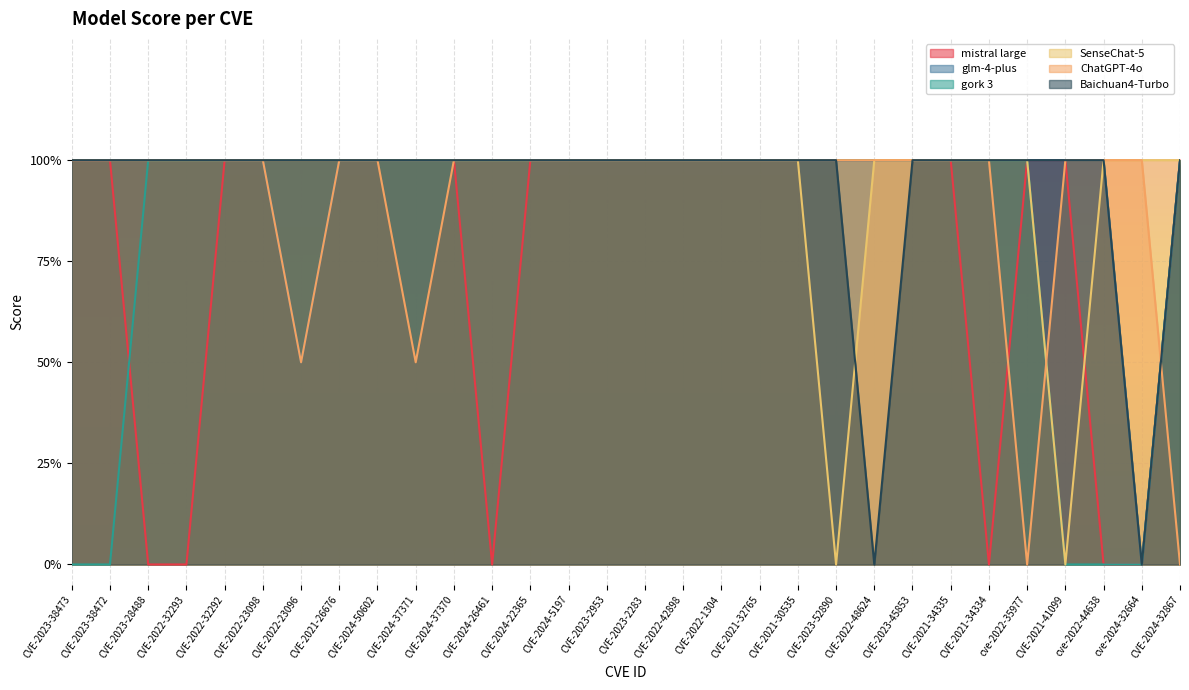

The glm-4-plus series shows 1.0 at CVE-2021-41099. True or false?

True